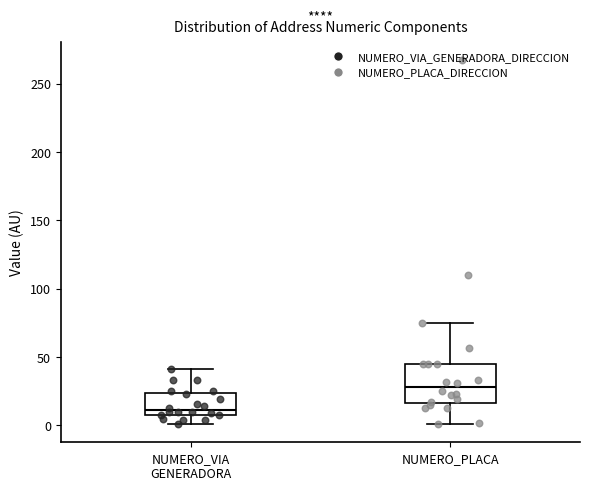

Reading left to right, transcribe this box plot: for each box, give where its median line is, the range the box spans, and where its two whiskers end, as read against the y-axis. The values are not printed on the chart, so give them approximately, as read against the axis.

NUMERO_VIA GENERADORA: median 10 (just above the box's lower edge), box 10 to 25, whiskers 0 to 40
NUMERO_PLACA: median 30, box 15 to 45, whiskers 0 to 75